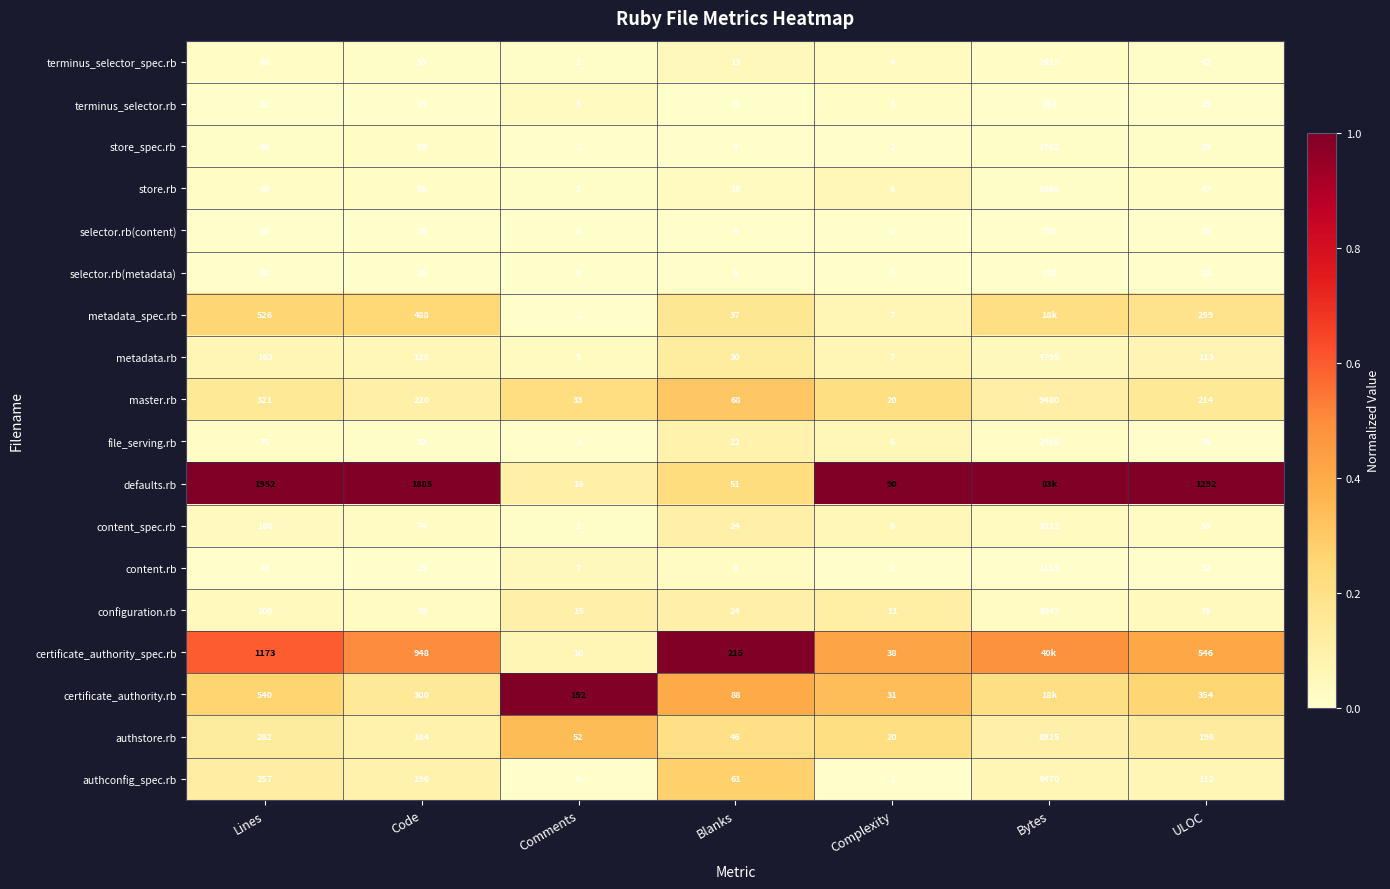

At which label does store.rb first exceed 47?

Lines